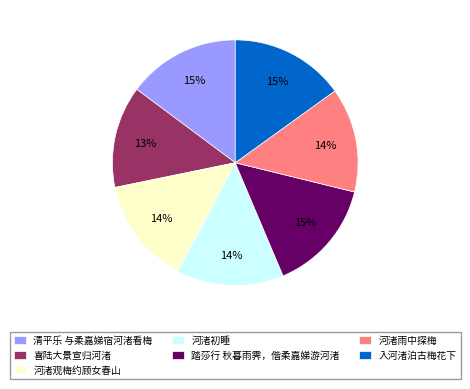

Is it true that 河渚初睡 is 6% of the pie?

False